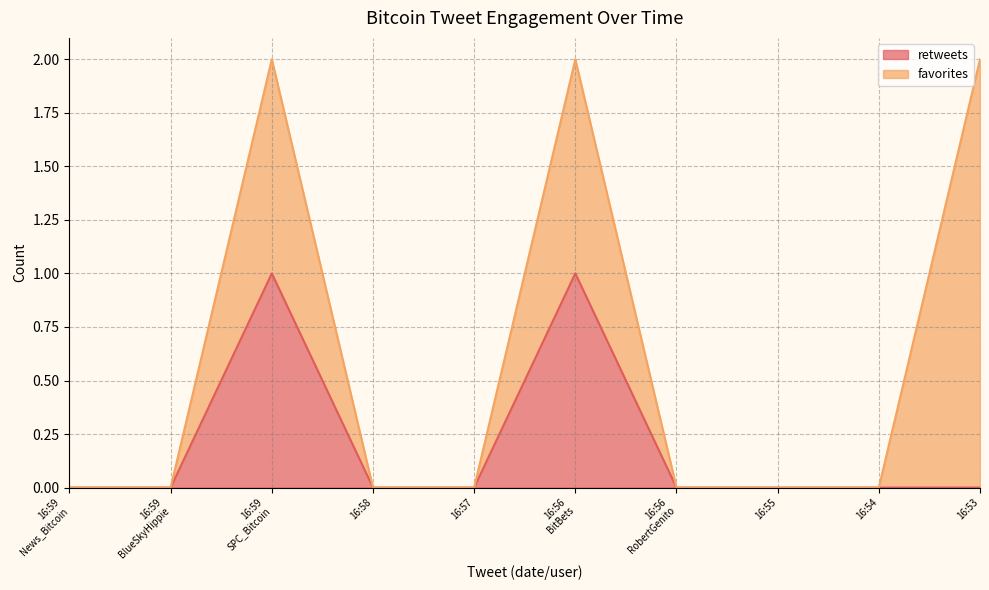

The retweets series shows 0 at 16:53. True or false?

True